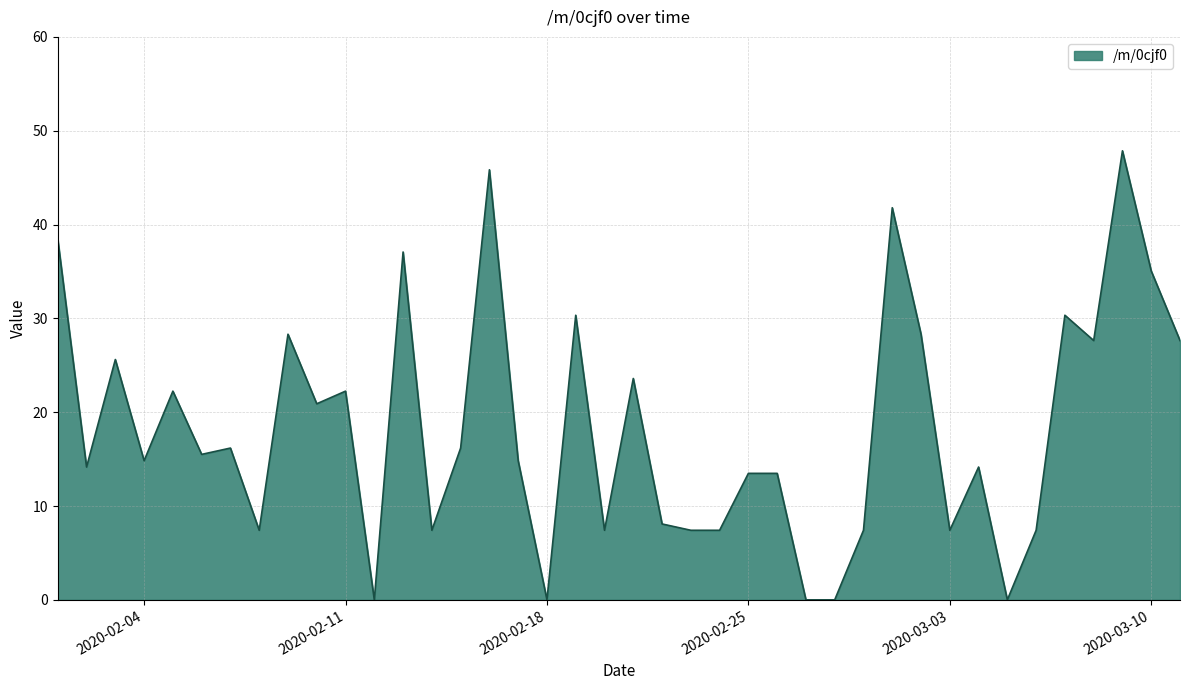

What is the difference between the maximum and second lowest values?

47.9